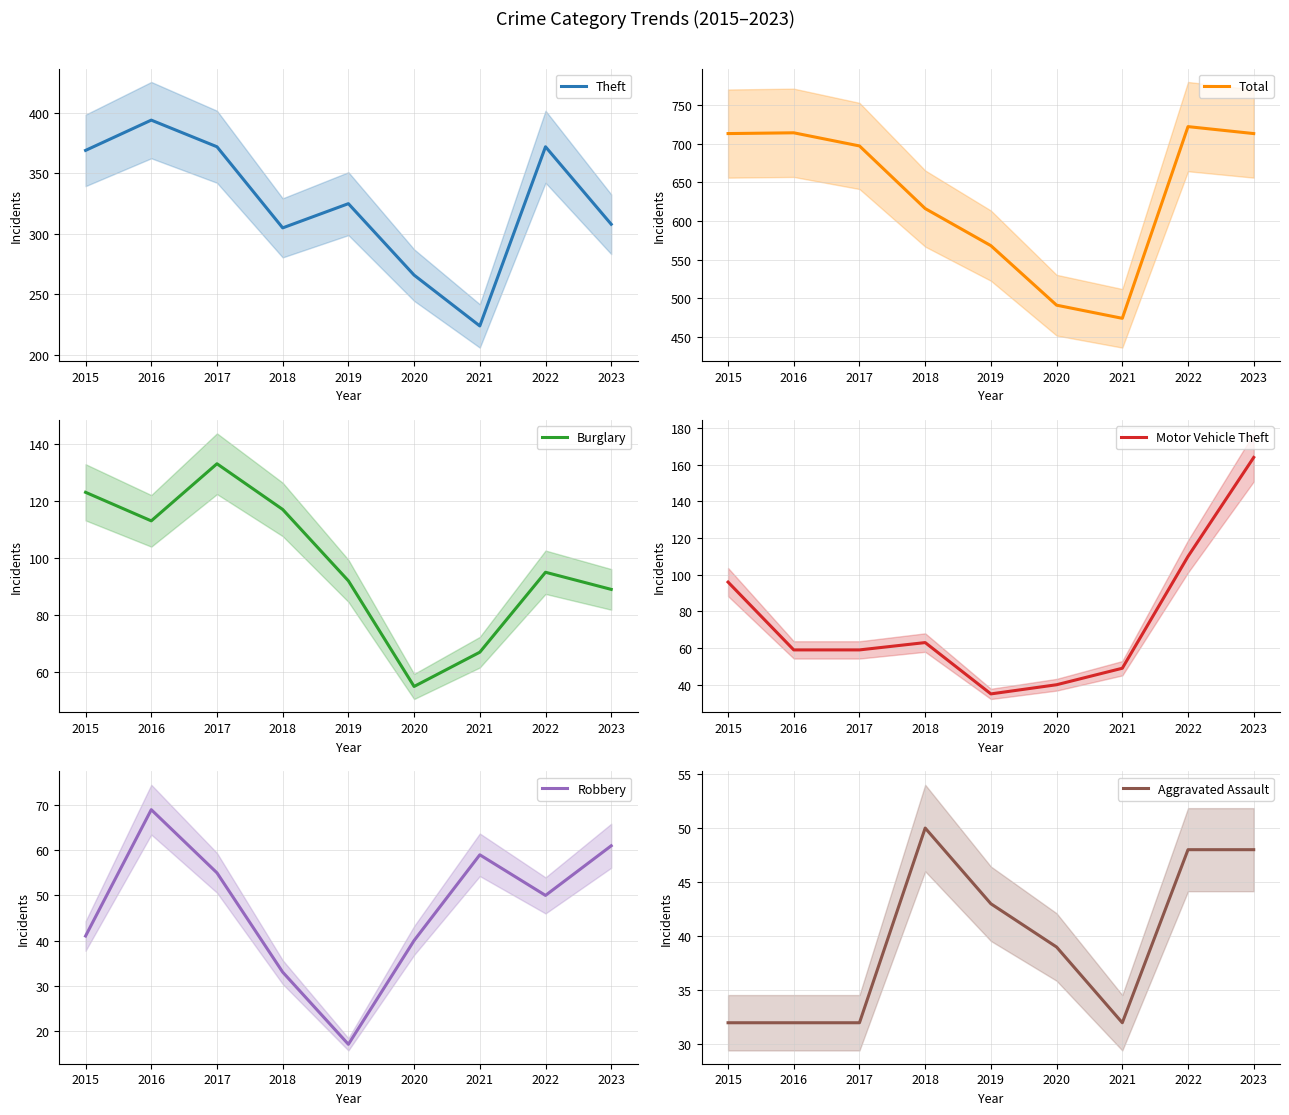

Does the chart display data point markers on the line(s)?

No